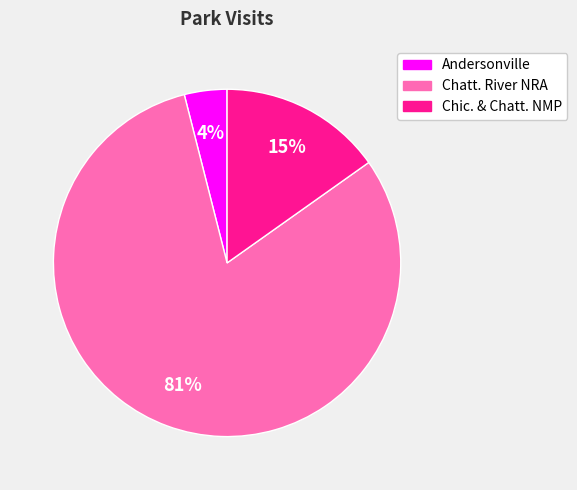

To the nearest percent, what portion does Chatt. River NRA represent?

81%